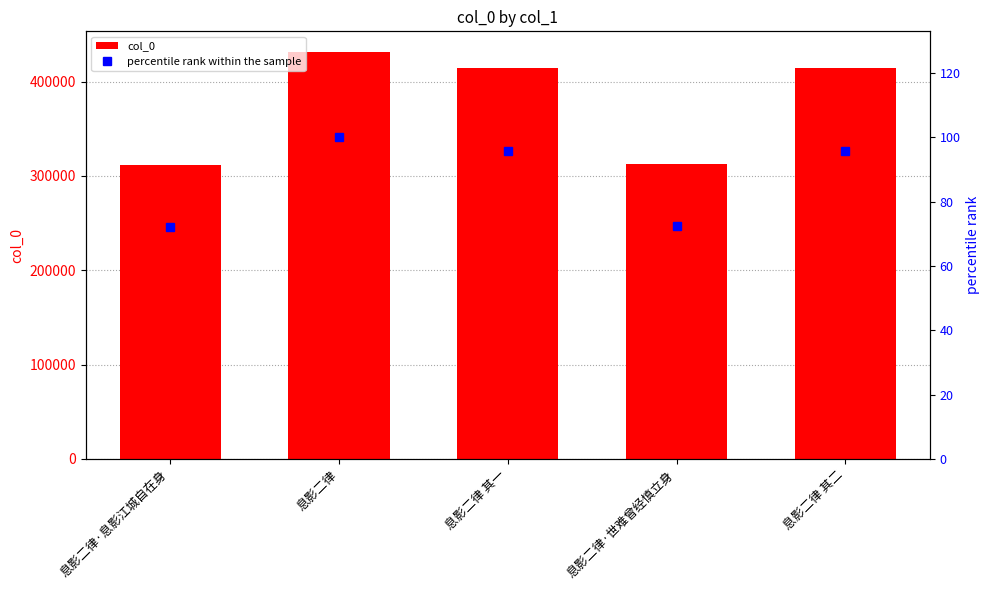

Which series has the widest spread of values?

col_0